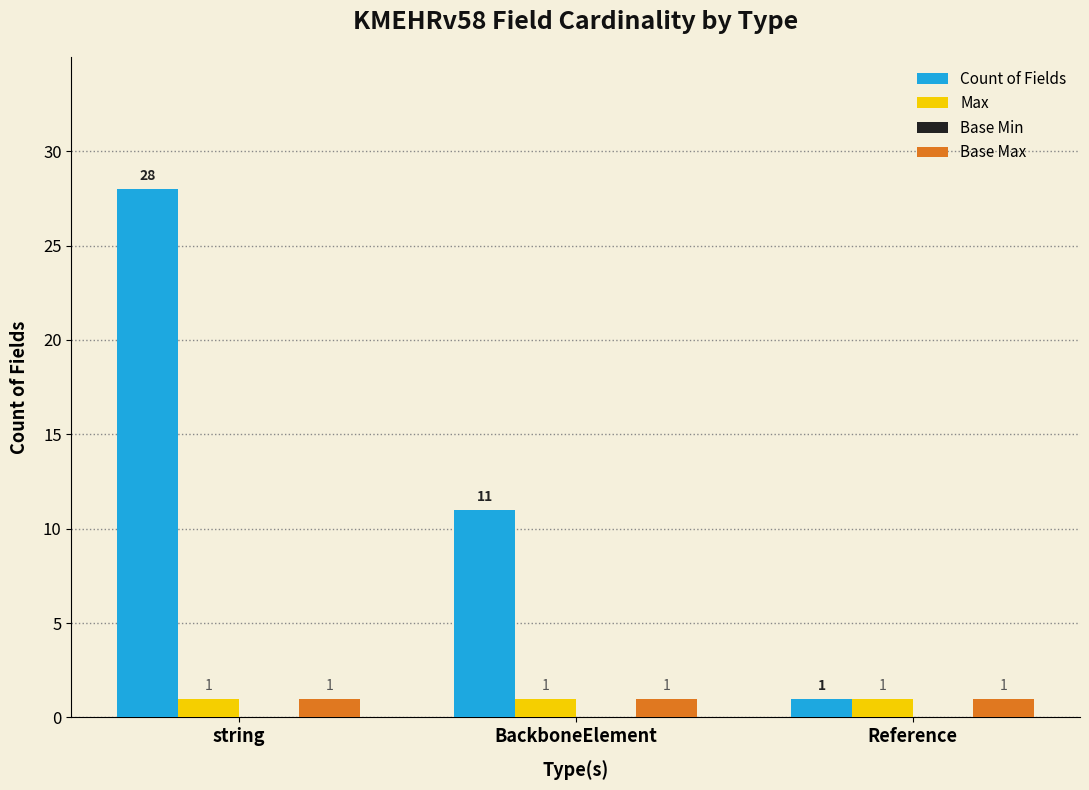

Count the number of categories in the chart.

3